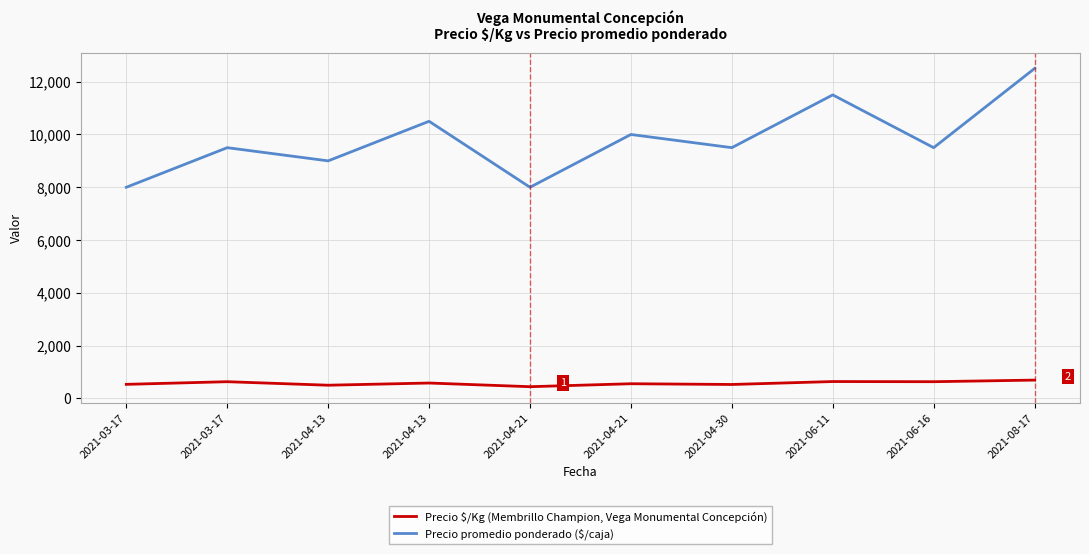

How many lines are shown in the chart?

2